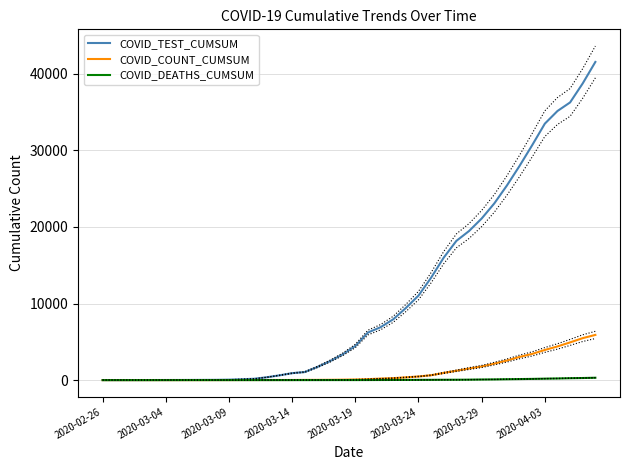

True or false: COVID_COUNT_CUMSUM and COVID_TEST_CUMSUM cross at least once.

False